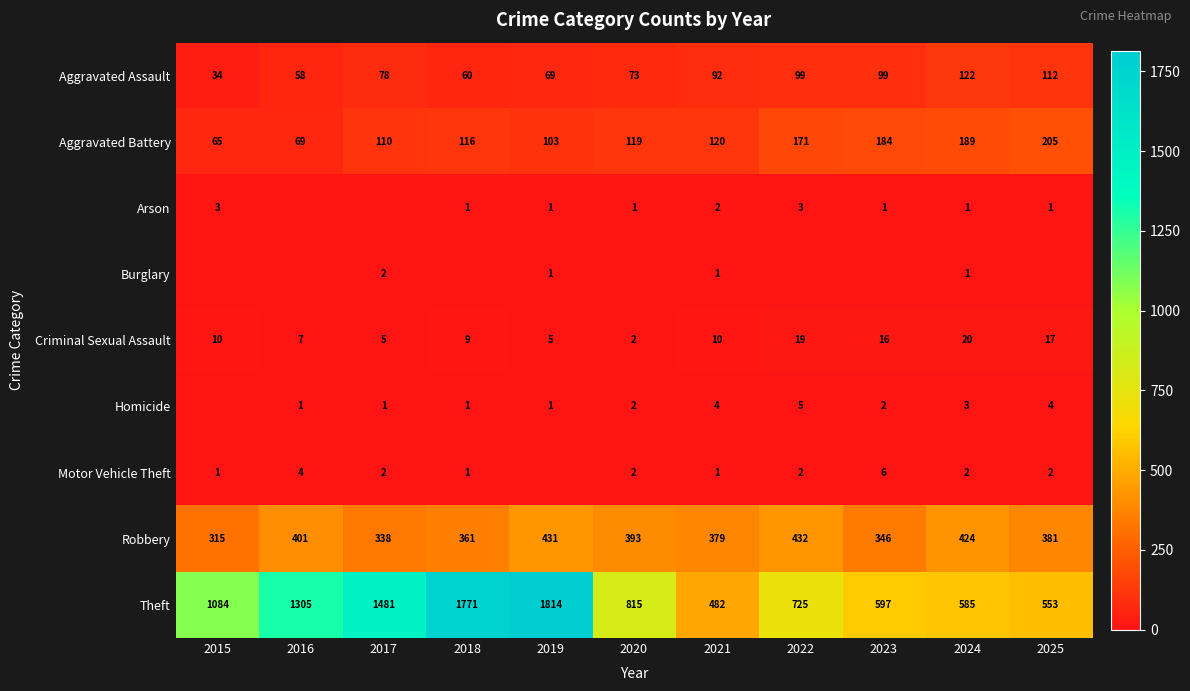

Which category has the lowest value across all series?

2016